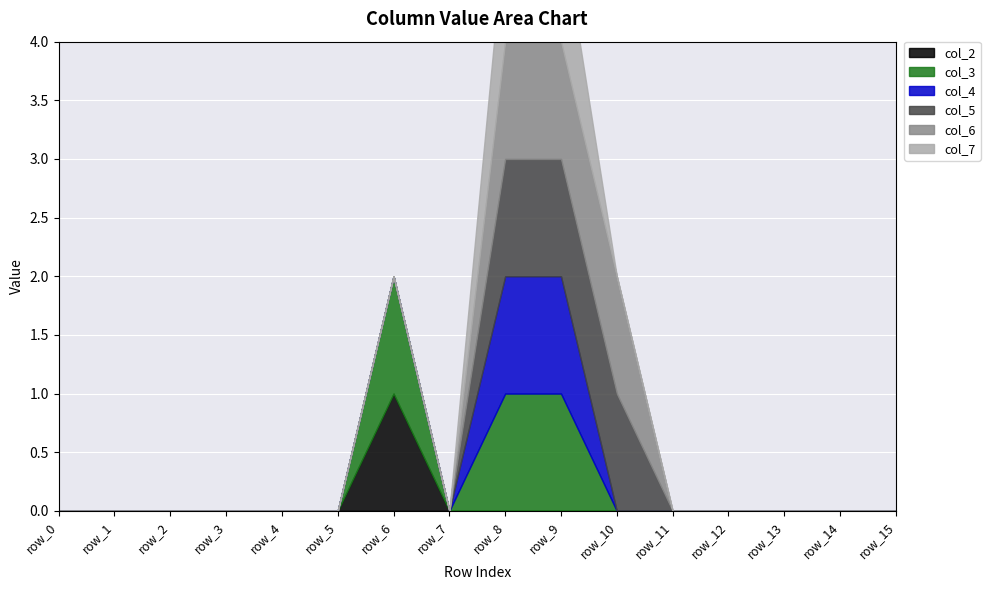

True or false: col_4 and col_7 intersect in this chart.

False